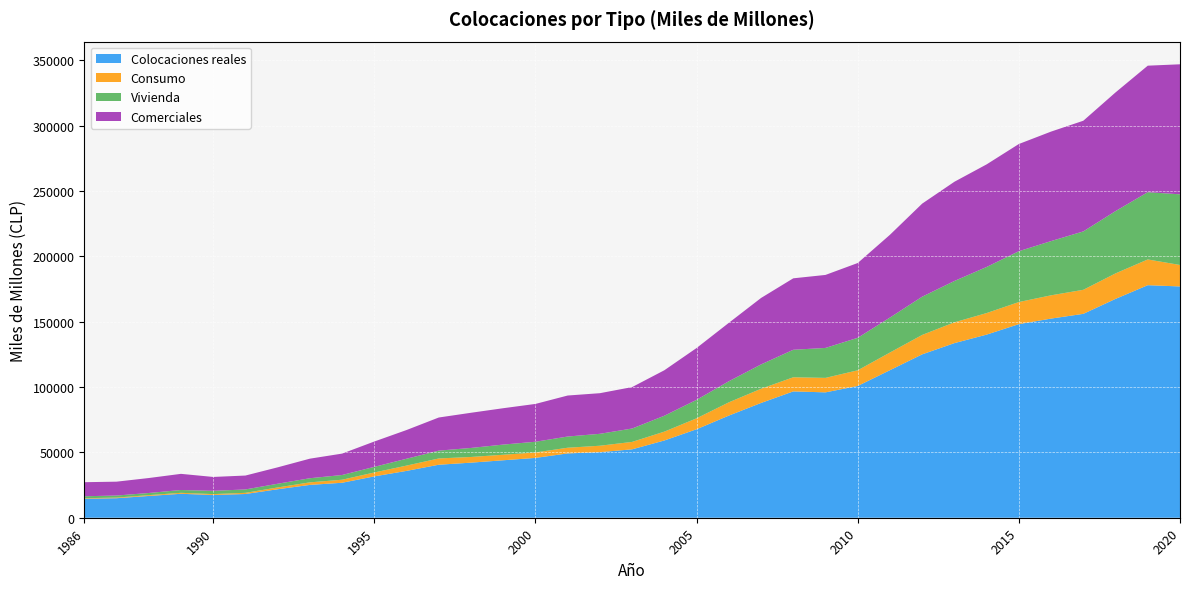

Reading left to right, extract all data points from this chart.

Colocaciones reales: 14534	14937	16658	18323	17399	18164	21791	25120	26761	31647	35848	40556	42148	43970	45784	49222	50174	52350	59122	67716	78157	87828	96668	95943	100833	112910	125033	133619	140129	148148	152395	156025	167477	177948	176990
Consumo: 391	471	636	733	683	883	1378	1949	2320	2991	4045	4805	4353	4231	4166	4347	4926	5678	6766	8369	10141	10855	10811	11076	11989	13514	14855	15920	16492	16906	17807	18394	19506	19696	16428
Vivienda: 1510	1577	1635	2171	2499	2600	2835	3158	3617	4293	5254	5987	6903	7778	8192	8574	9121	10243	12162	14144	16138	18627	21055	22924	24871	26767	29262	31629	35284	38901	41504	44683	47671	51479	54062
Comerciales: 10757	10609	11449	12351	10631	10635	12550	14967	16372	19392	21966	25349	26917	27831	28947	31376	31085	31710	34815	39651	44697	50853	54675	55864	57227	63332	71217	75934	78498	82035	83785	84692	90821	96806	99508